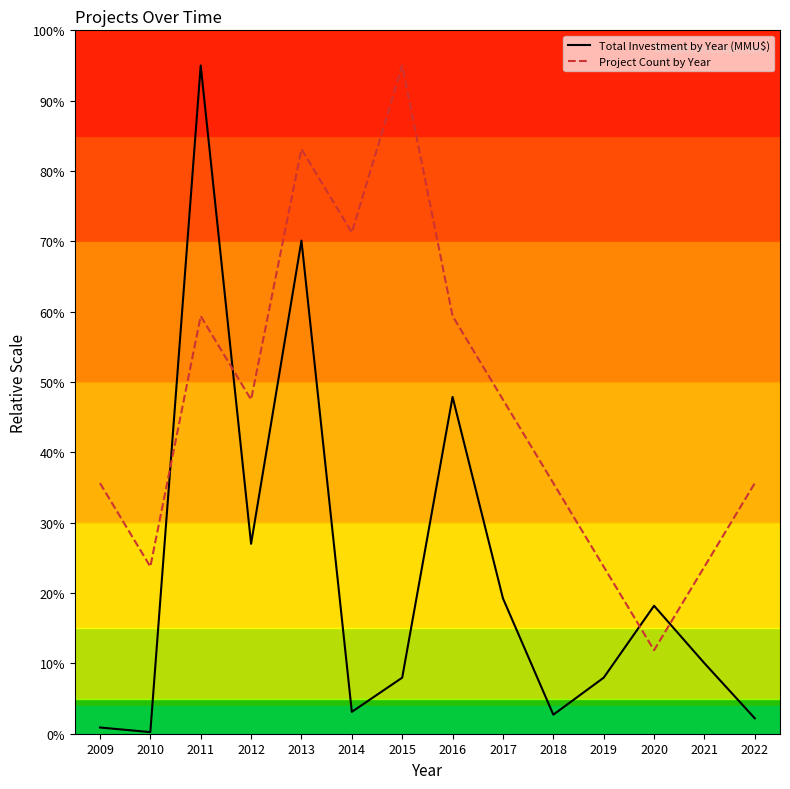

What is the total value across all series at 2012?

74.5